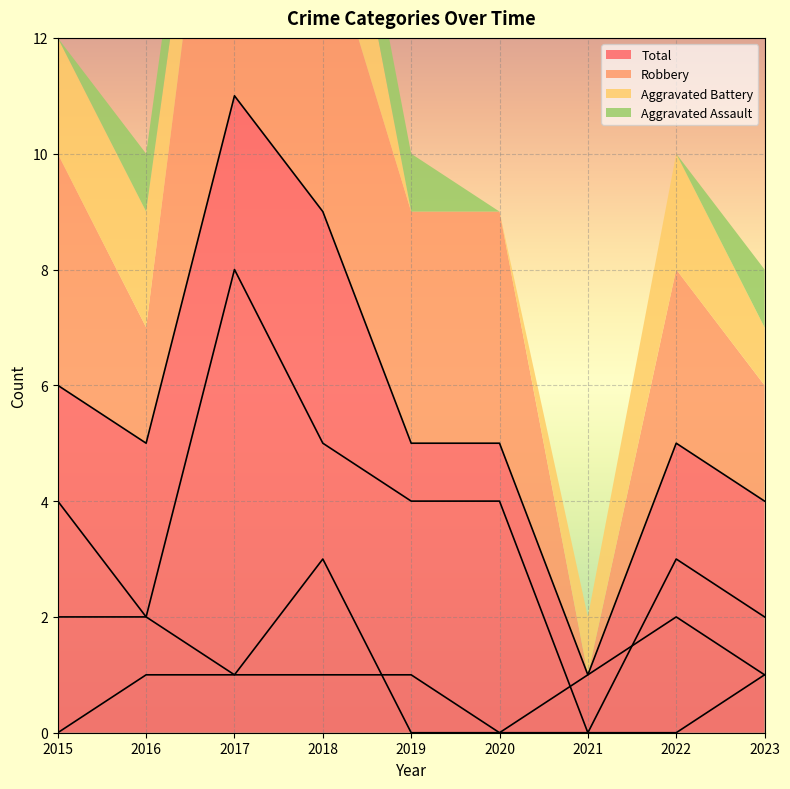

True or false: Aggravated Assault has a value of 1 at 2021.

False